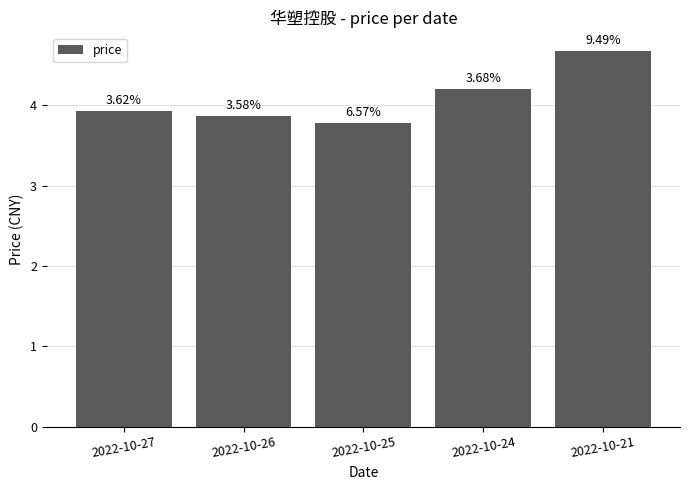

List the labels in order of value, largest first.

2022-10-21, 2022-10-24, 2022-10-27, 2022-10-26, 2022-10-25